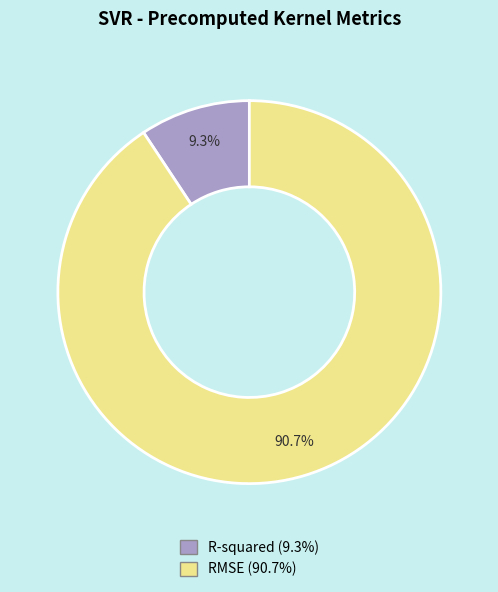

Is R-squared the majority of the pie?

No